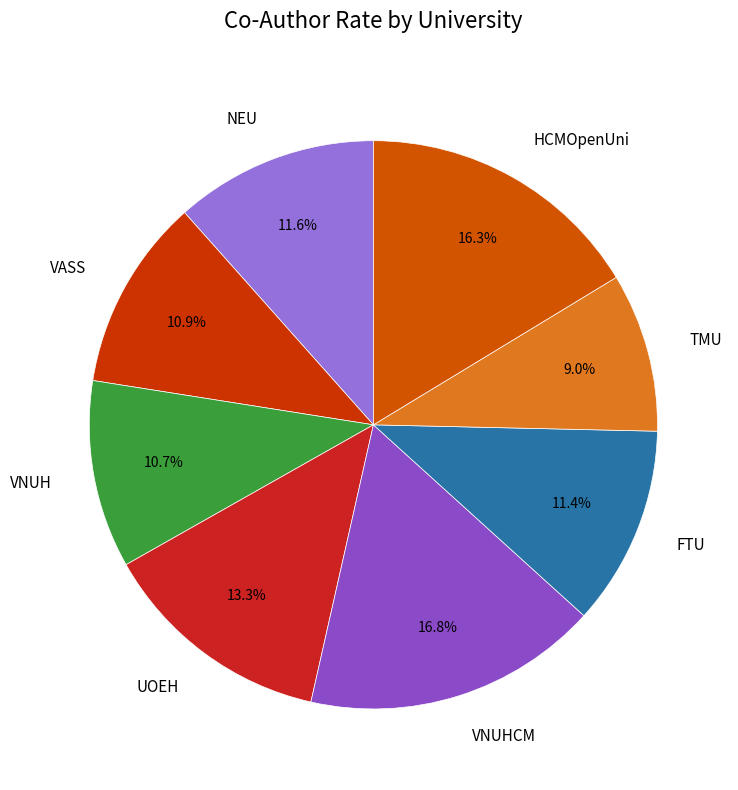

How many segments does this pie chart have?

8